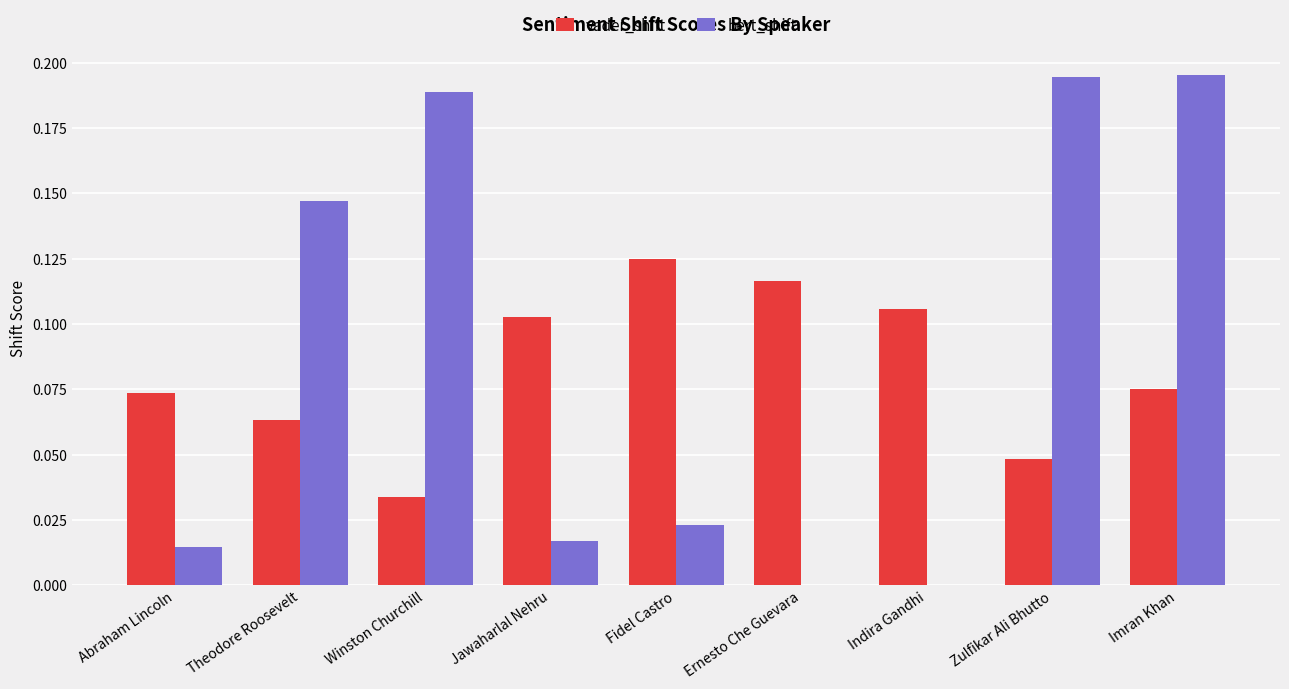

What is the sum of all vader_shift values?

0.7